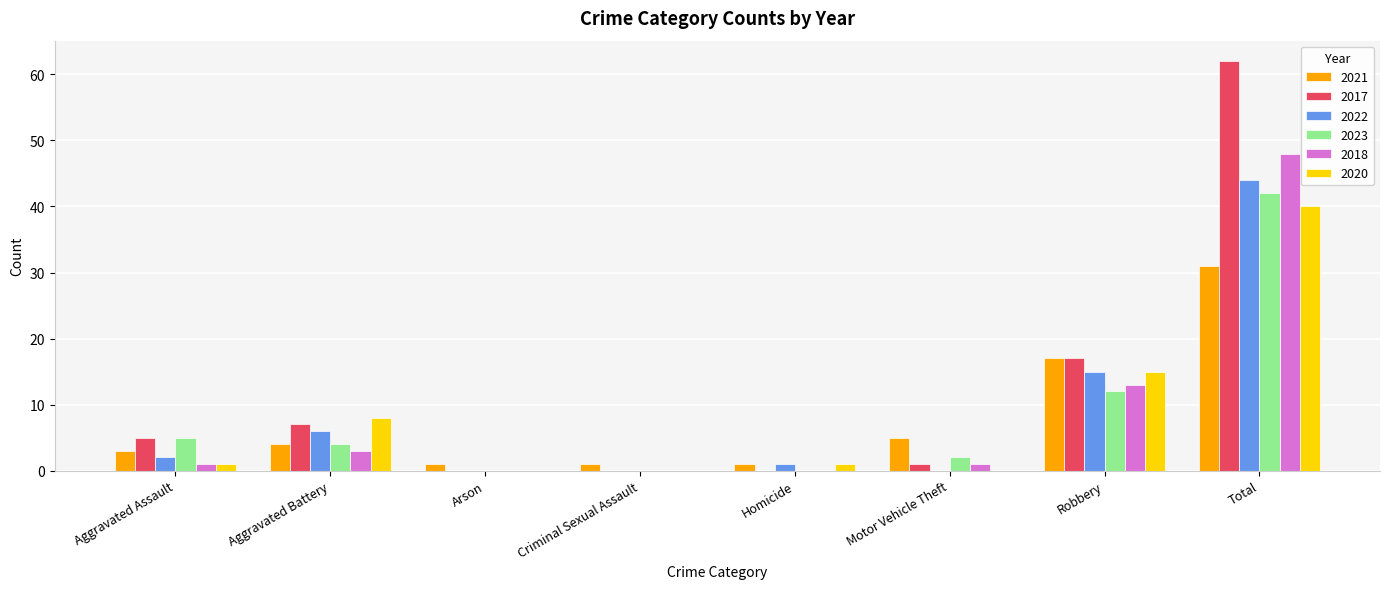

What is the sum of all 2017 values?

92